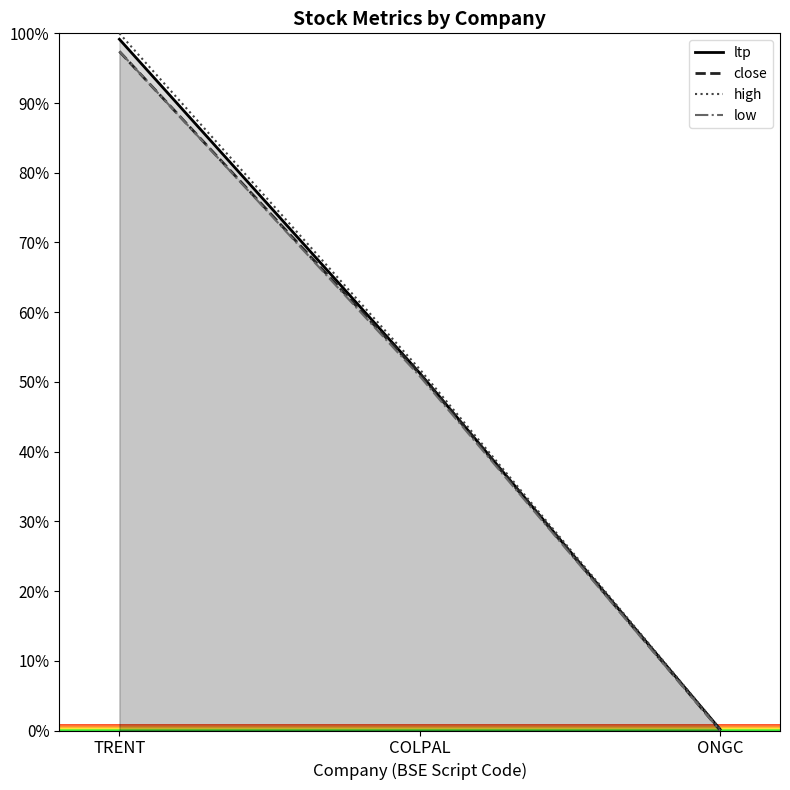

How many categories are shown in the chart?

3